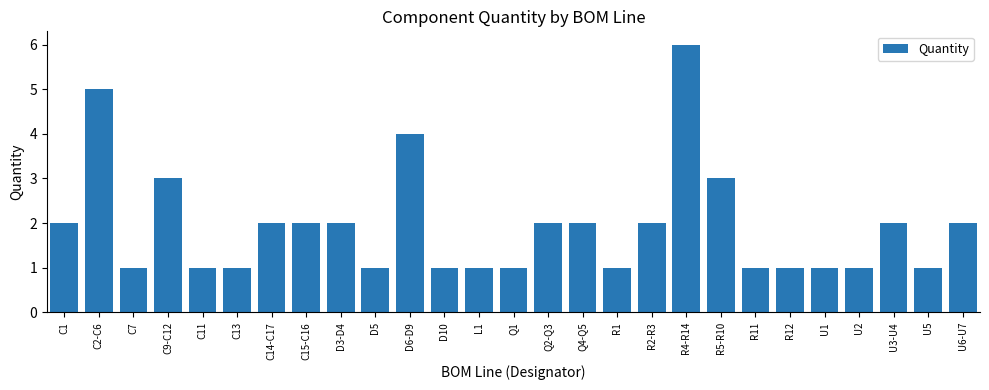

What is the sum of all values?

52